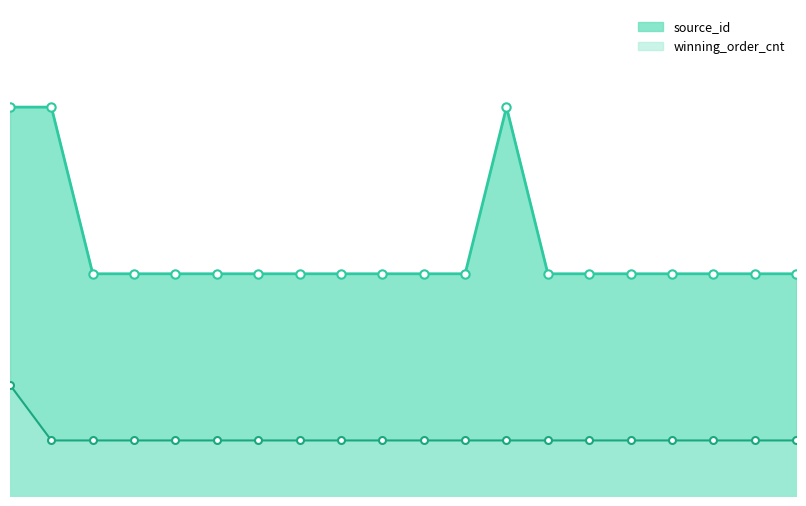

What is the difference between the maximum and minimum values in the source_id_line series?

3